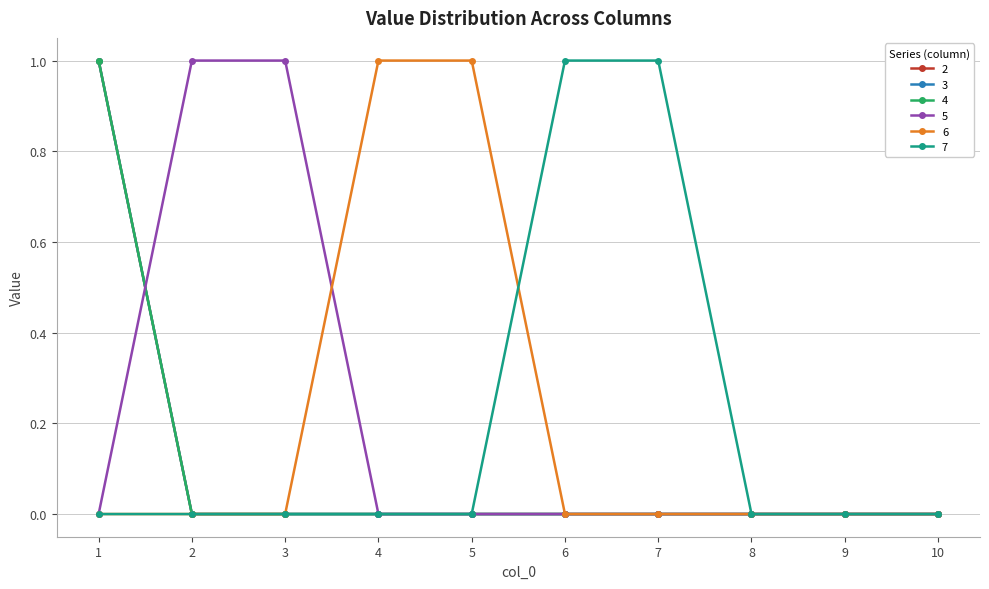

Does the chart have visible grid lines?

Yes